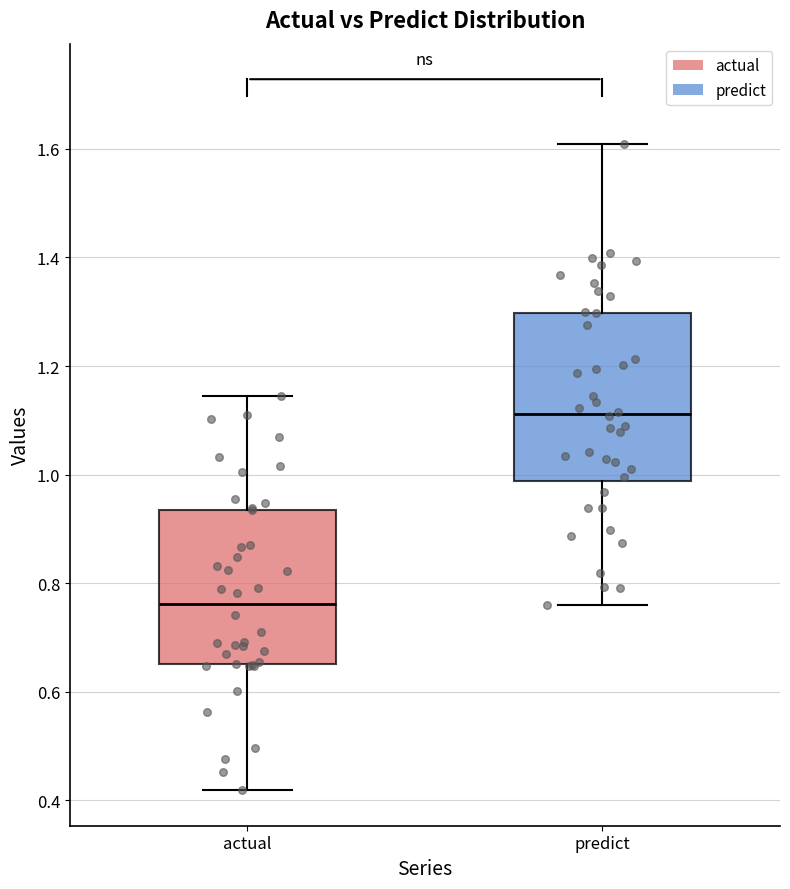

Reading left to right, transcribe this box plot: for each box, give where its median line is, the range the box spans, and where its two whiskers end, as read against the y-axis. The values are not printed on the chart, so give them approximately, as read against the axis.

actual: median 0.76, box 0.66 to 0.94, whiskers 0.42 to 1.14
predict: median 1.12, box 0.98 to 1.30, whiskers 0.76 to 1.60